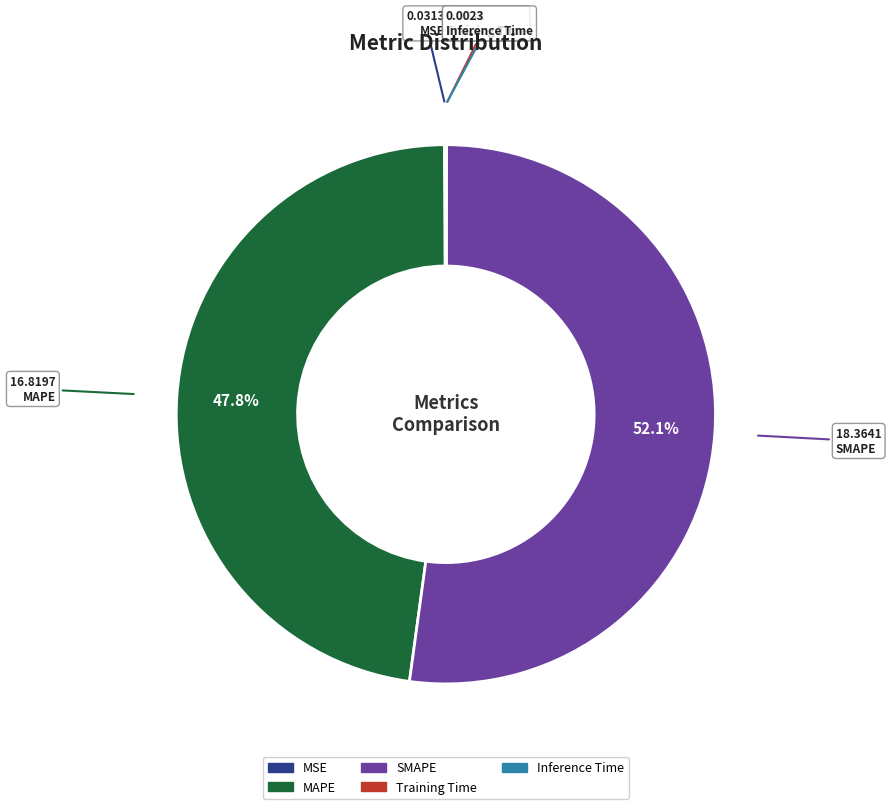

The SMAPE slice represents 45% of the pie. True or false?

False